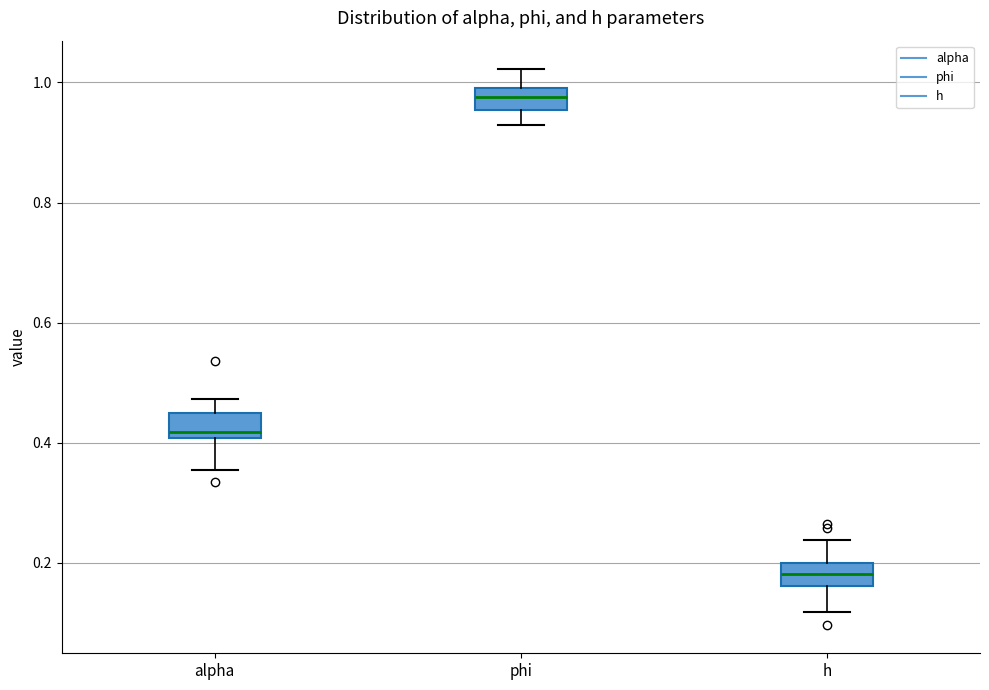

Reading left to right, transcribe this box plot: for each box, give where its median line is, the range the box spans, and where its two whiskers end, as read against the y-axis. The values are not printed on the chart, so give them approximately, as read against the axis.

alpha: median 0.42, box 0.40 to 0.44, whiskers 0.36 to 0.48
phi: median 0.98, box 0.96 to 1.00, whiskers 0.92 to 1.02
h: median 0.18, box 0.16 to 0.20, whiskers 0.12 to 0.24